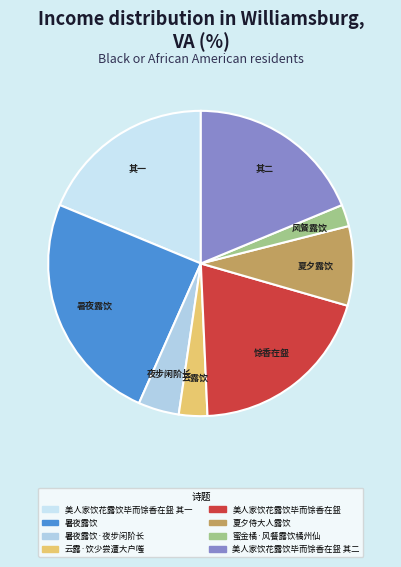

Which slice is the smallest?

风餐露饮